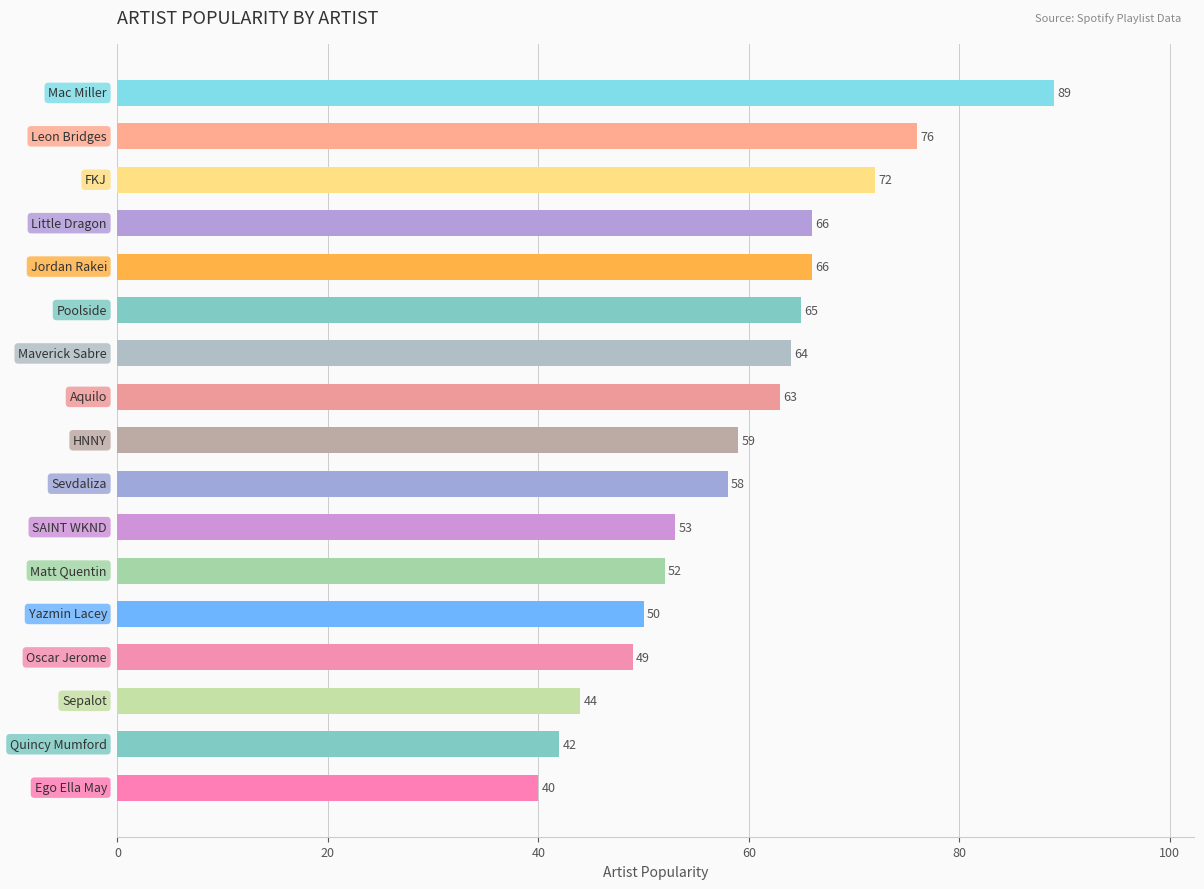

What is the sum of all values?

1008